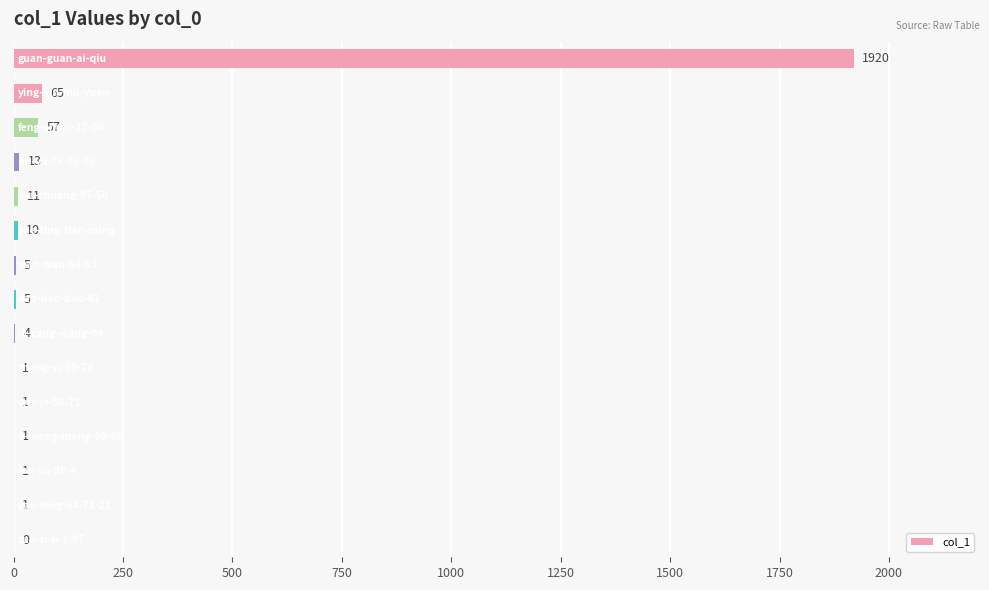

What is the sum of all values?

2095